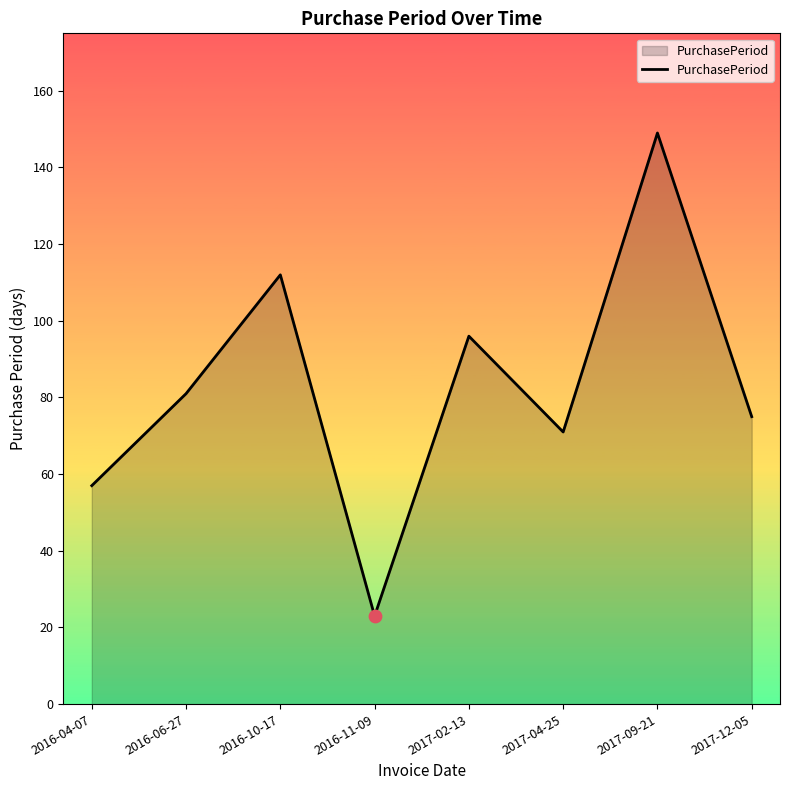

Which has a higher value, 2017-04-25 or 2016-10-17?

2016-10-17